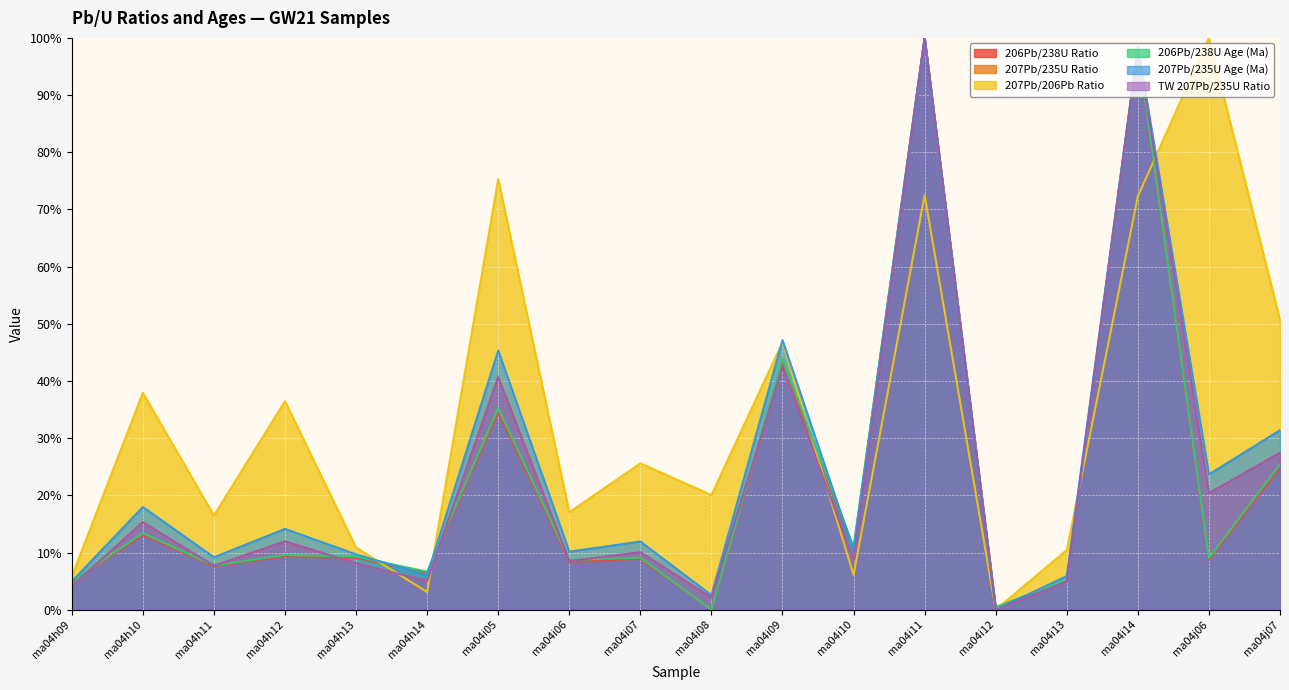

Which series ends up on top after the final intersection of 206Pb/238U Age (Ma) and 207Pb/235U Ratio?

207Pb/235U Ratio